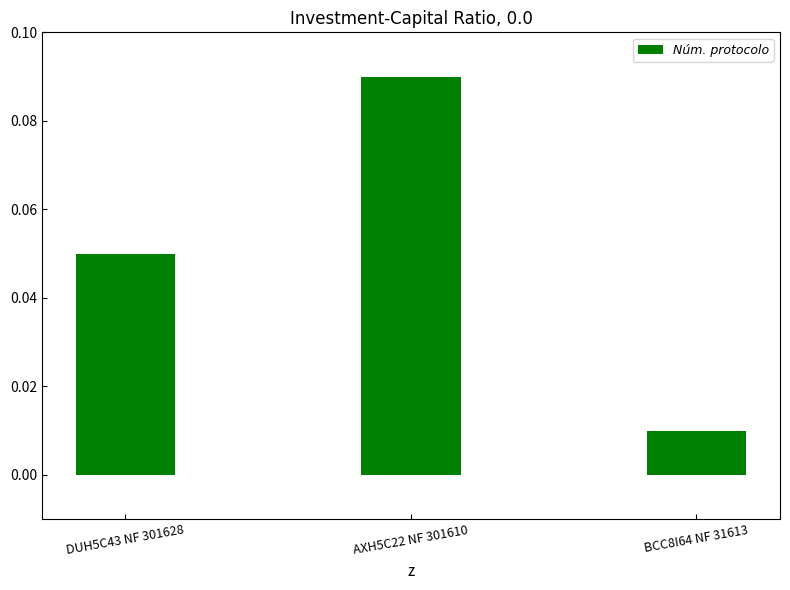

List the labels in order of value, largest first.

AXH5C22 NF 301610, DUH5C43 NF 301628, BCC8I64 NF 31613